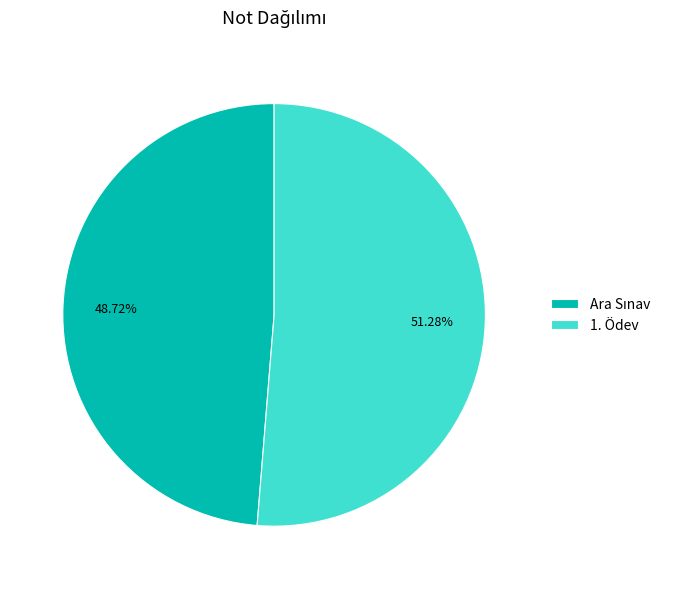

Which slice represents more than half of the pie?

1. Ödev